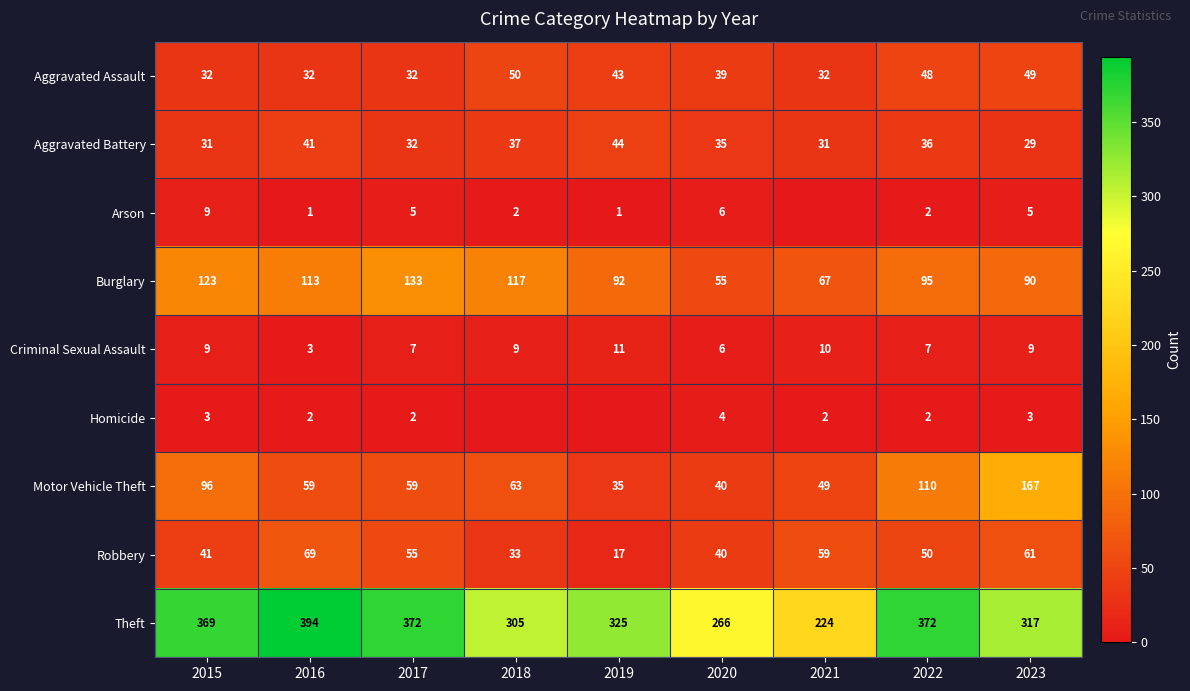

The value of Burglary at 2018 is 117. True or false?

True